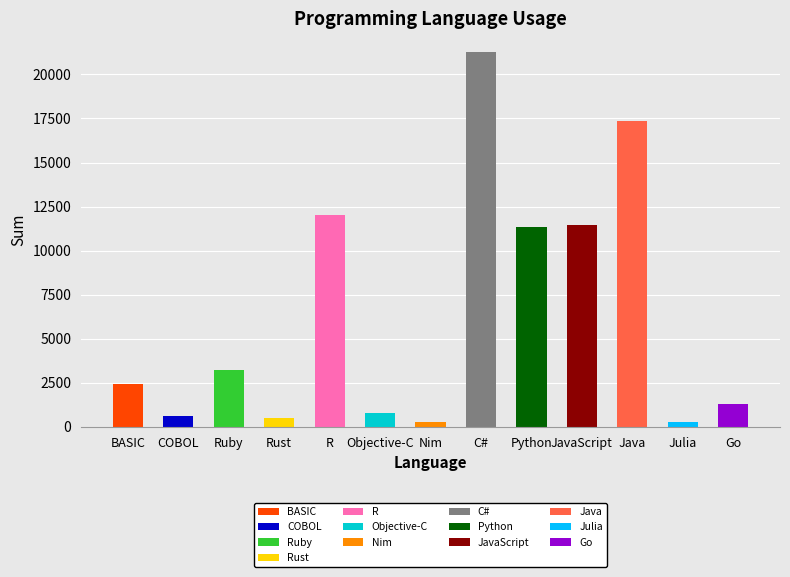

Which category has the highest value across all series?

C#